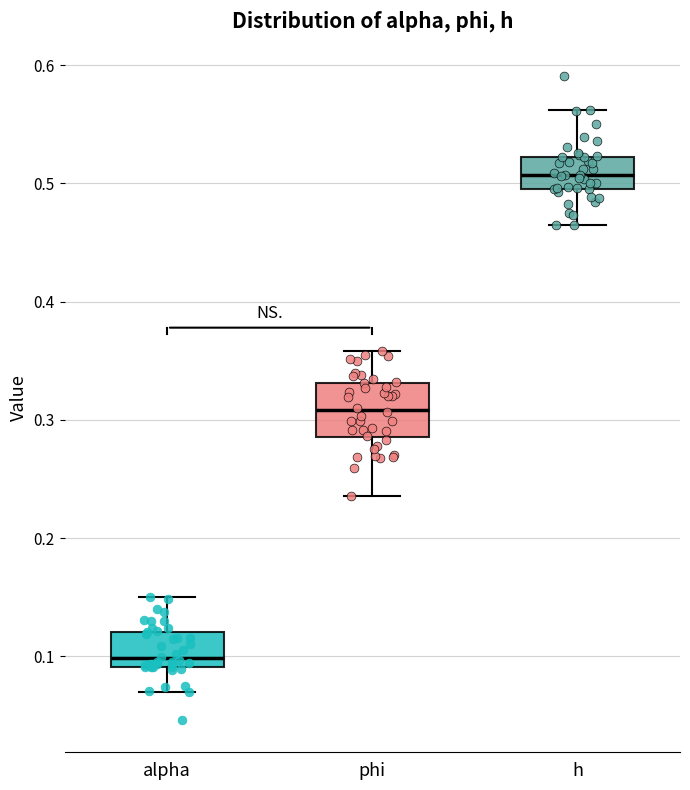

Reading left to right, transcribe this box plot: for each box, give where its median line is, the range the box spans, and where its two whiskers end, as read against the y-axis. The values are not printed on the chart, so give them approximately, as read against the axis.

alpha: median 0.10, box 0.09 to 0.12, whiskers 0.07 to 0.15
phi: median 0.31, box 0.29 to 0.33, whiskers 0.24 to 0.36
h: median 0.51, box 0.50 to 0.52, whiskers 0.46 to 0.56